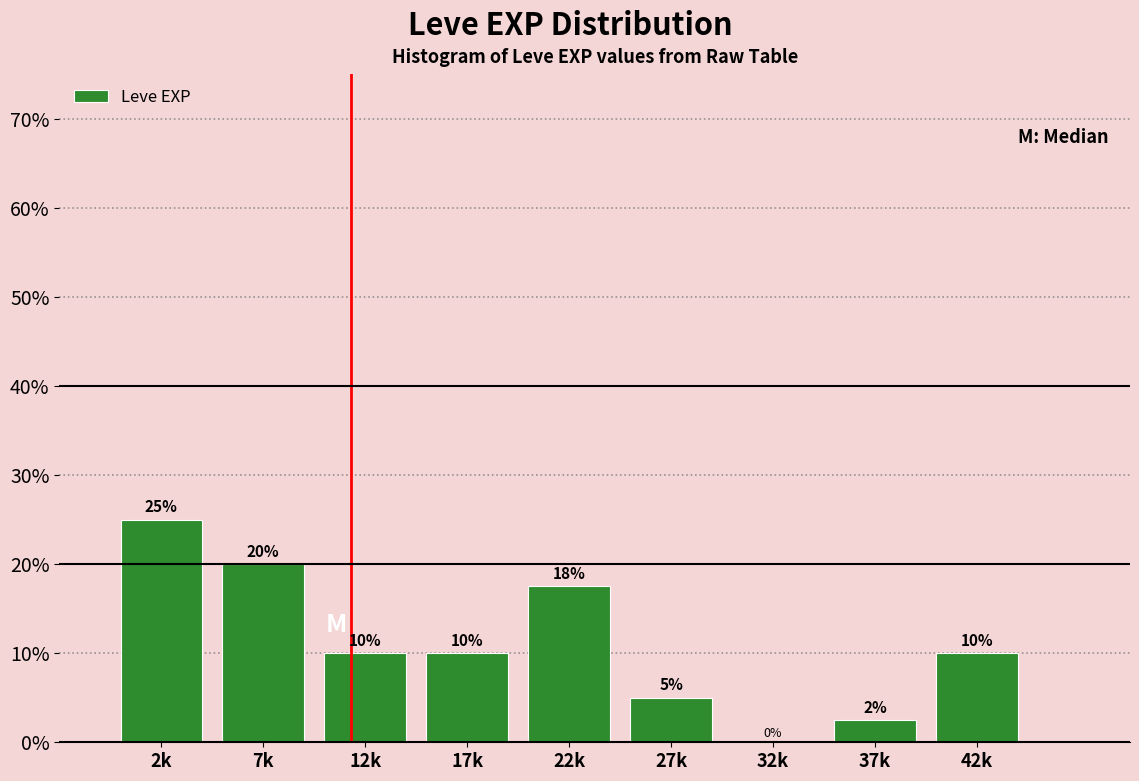

At which category does the chart reach its peak across all series?

2k